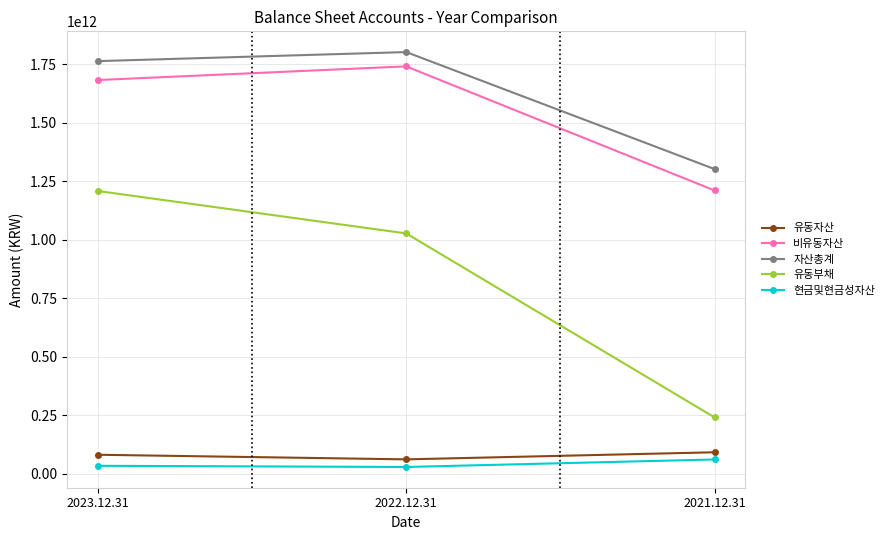

How many lines are shown in the chart?

5